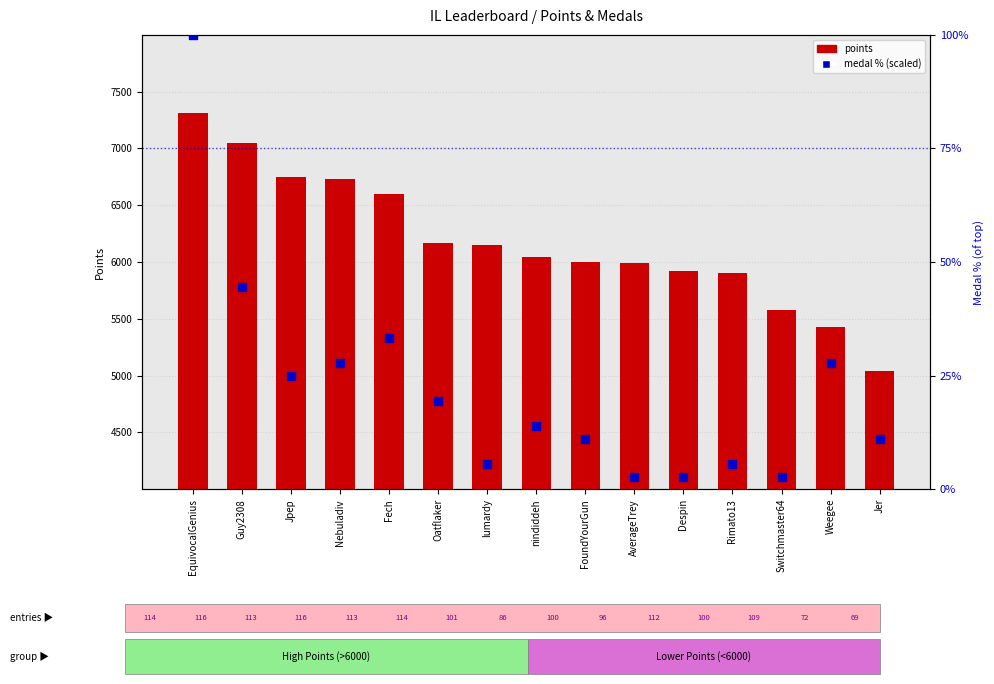

What are all the series names shown in the legend?

points, medal %